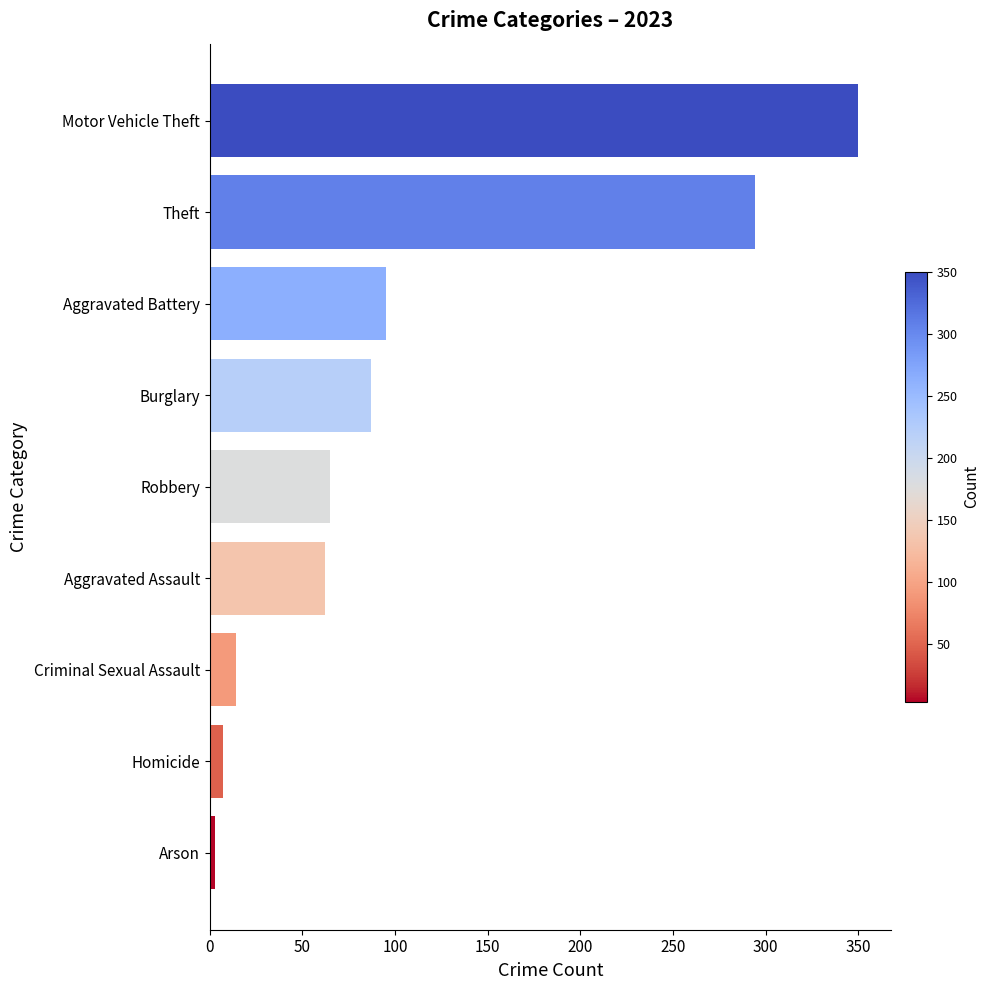

Rank the categories by value from lowest to highest.

Arson, Homicide, Criminal Sexual Assault, Aggravated Assault, Robbery, Burglary, Aggravated Battery, Theft, Motor Vehicle Theft